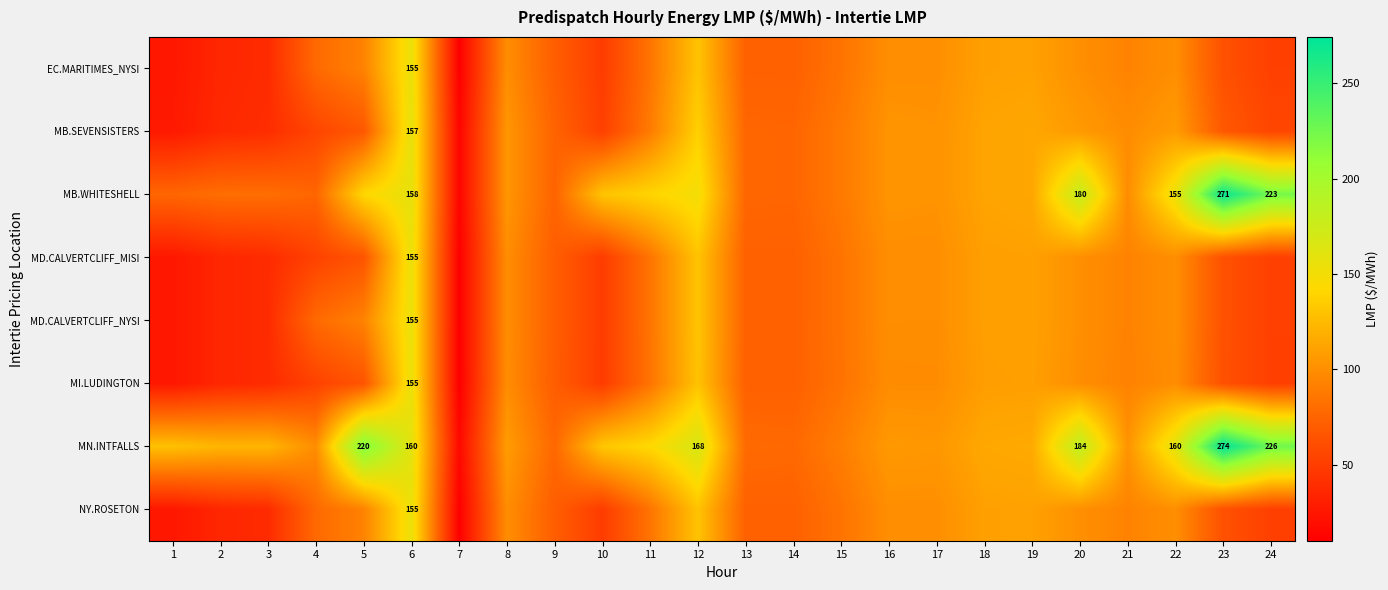

What is the total value across all series at 19?

894.0